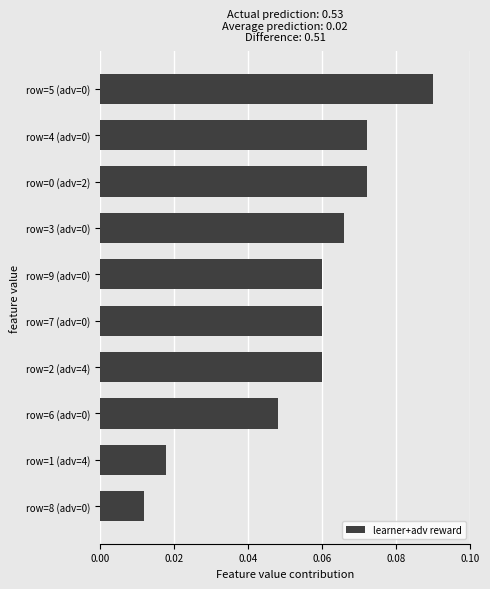

Count the values in the range 0 to 1.

10